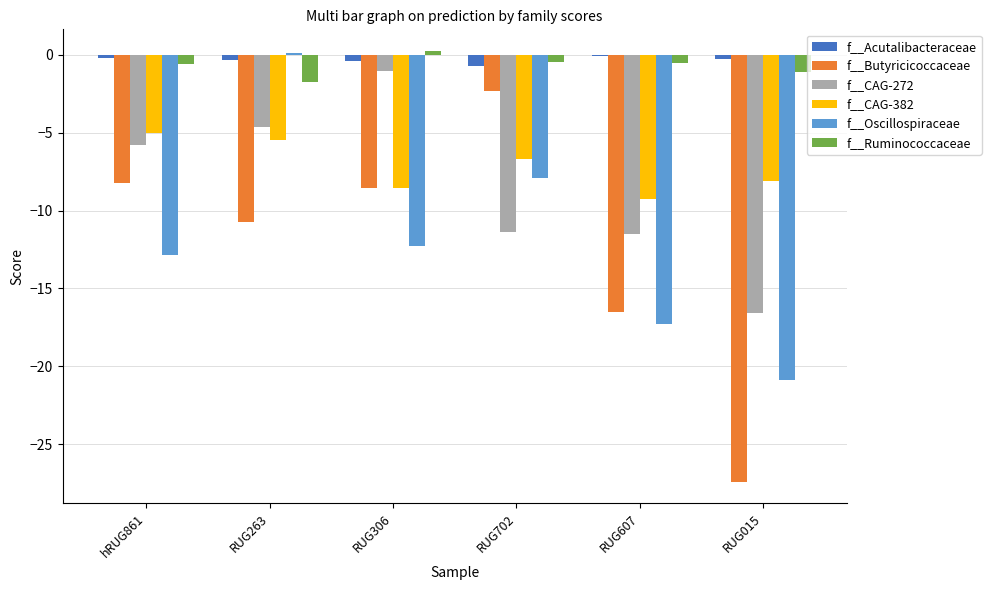

Is the value of f__CAG-382 at RUG306 greater than the value of f__Butyricicoccaceae at RUG702?

No